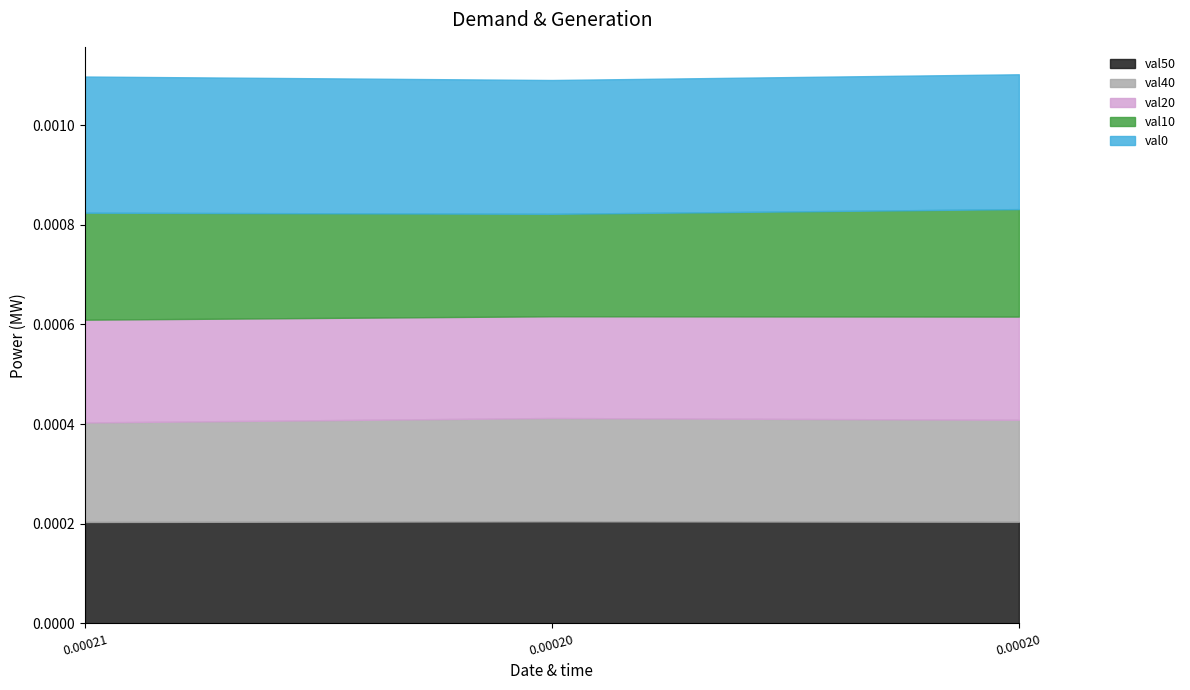

Is the value of val20 at 0.00020382262798619436 greater than the value of val10 at 0.00020382262798619436?

No